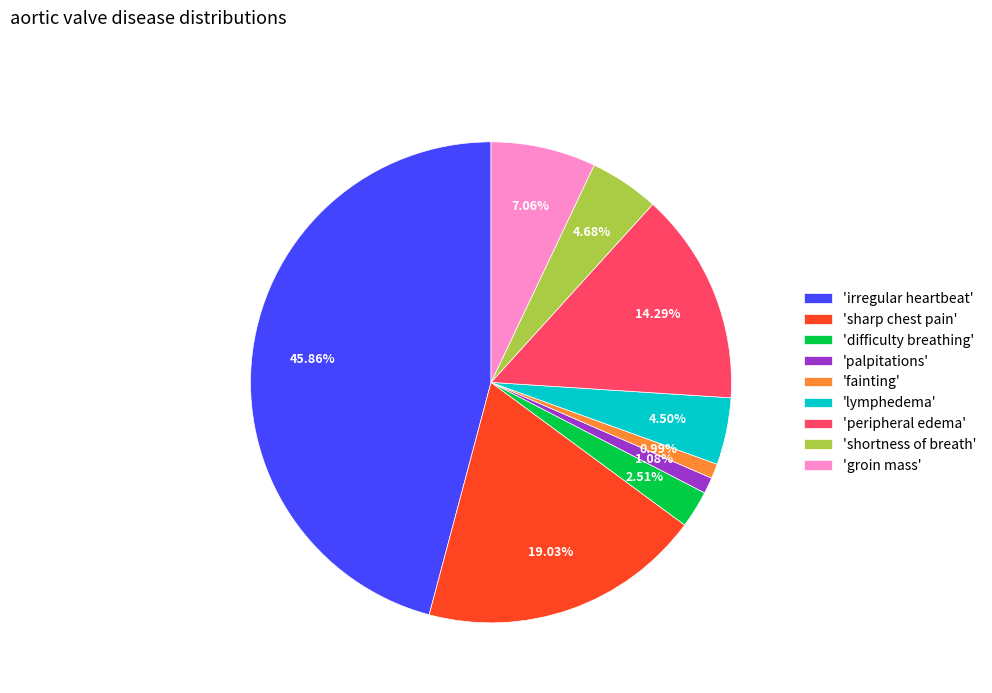

Is there a majority slice in this chart?

No